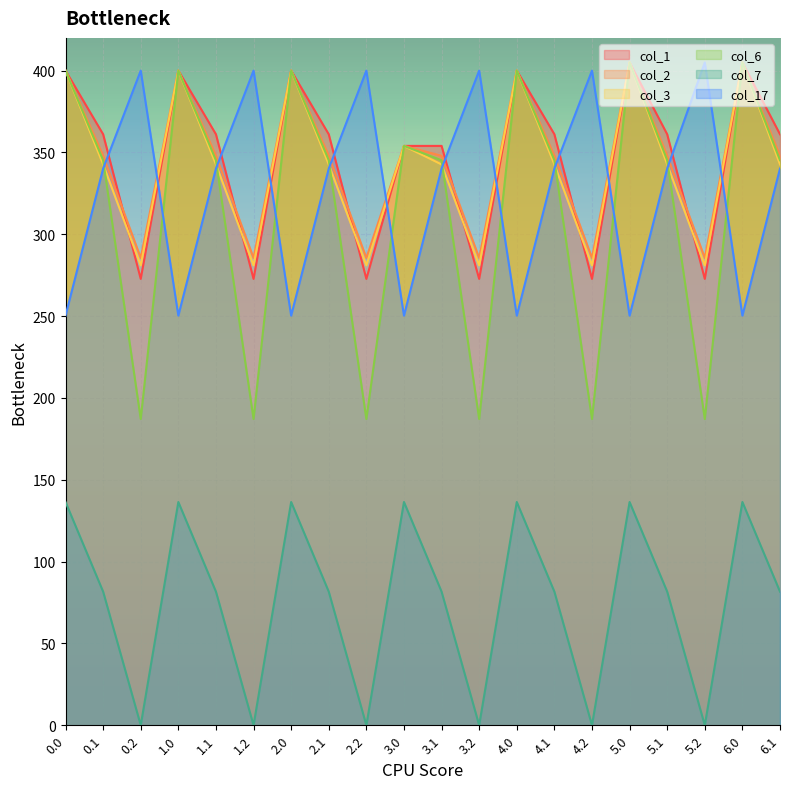

What is the difference between the maximum and minimum values in the col_17 series?

154.7